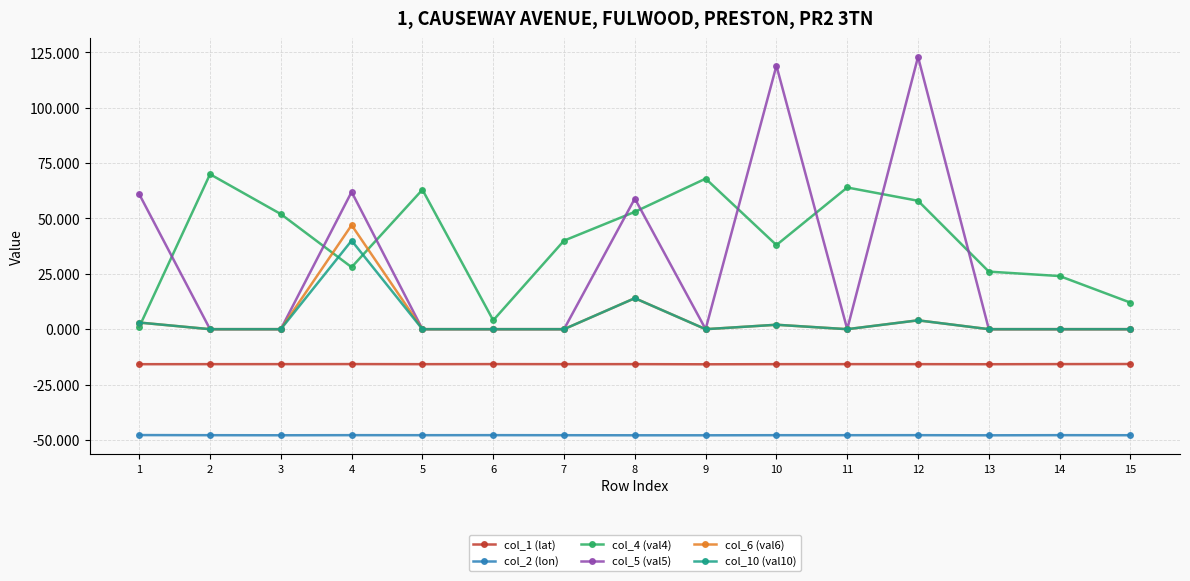

Does the chart have visible grid lines?

Yes